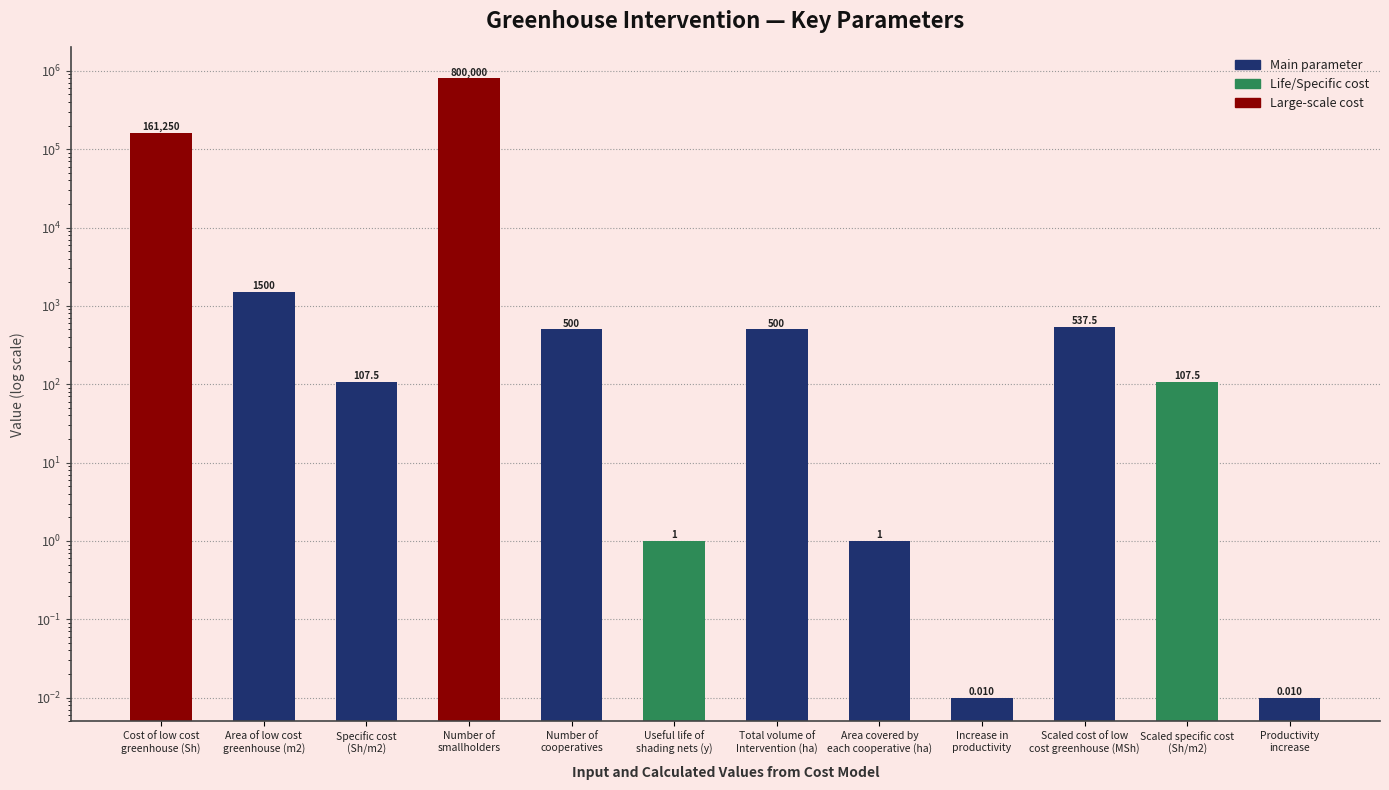

Reading left to right, what are all the values shown in this chart?

161250.0	1500.0	107.5	800000.0	500.0	1.0	500.0	1.0	0.0	537.5	107.5	0.0